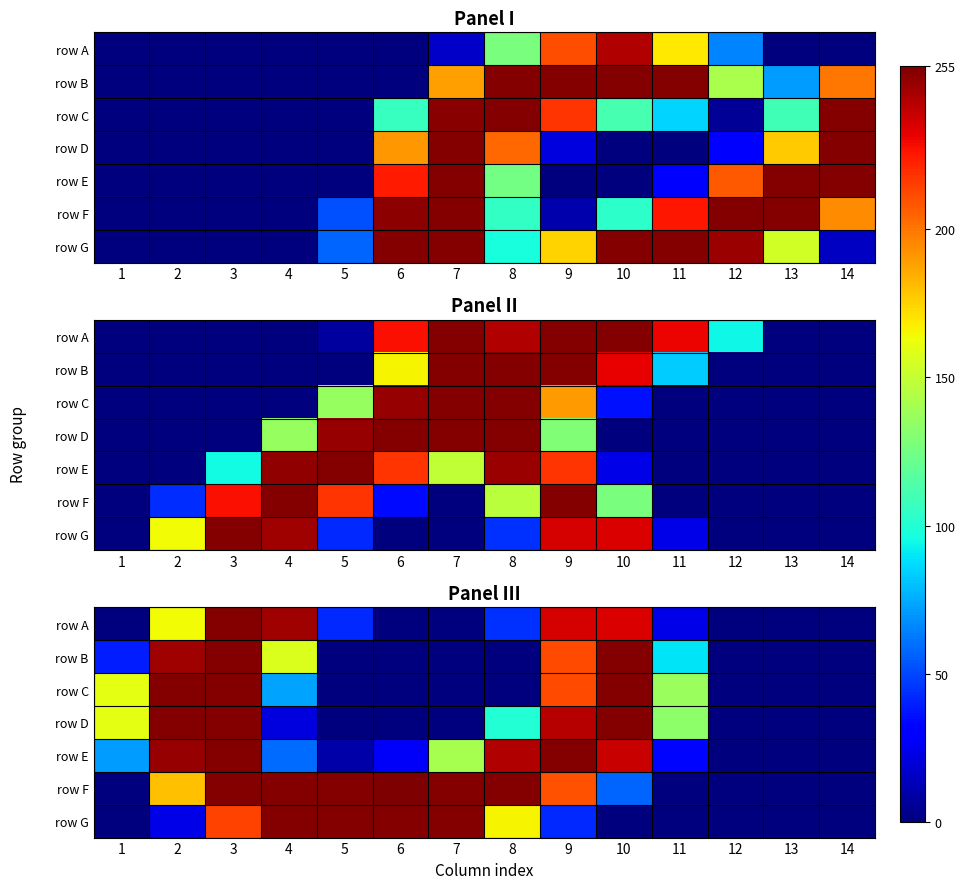

Count the number of categories in the chart.

14